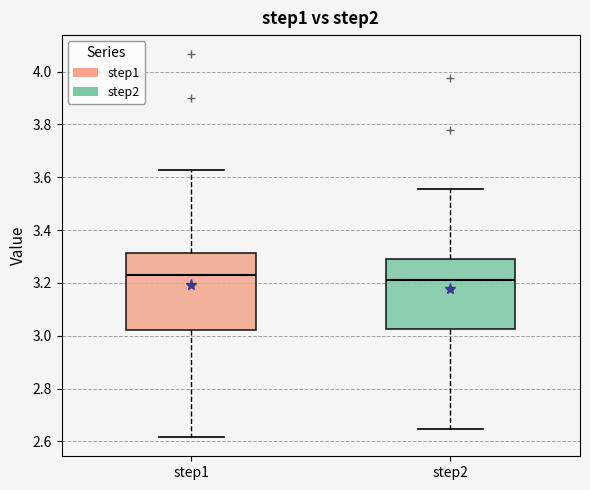

Reading left to right, transcribe this box plot: for each box, give where its median line is, the range the box spans, and where its two whiskers end, as read against the y-axis. The values are not printed on the chart, so give them approximately, as read against the axis.

step1: median 3.22, box 3.02 to 3.32, whiskers 2.62 to 3.62
step2: median 3.22, box 3.02 to 3.28, whiskers 2.64 to 3.56